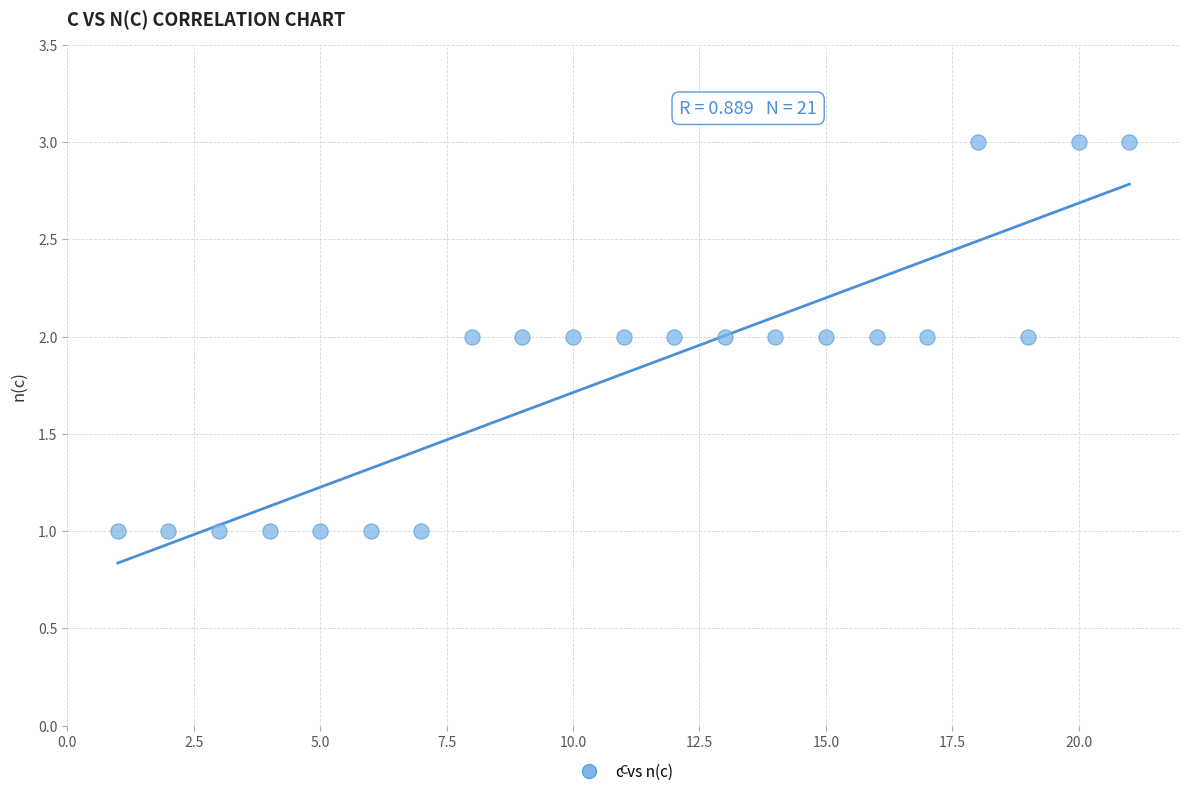

What is the range of X values (max minus min)?

20